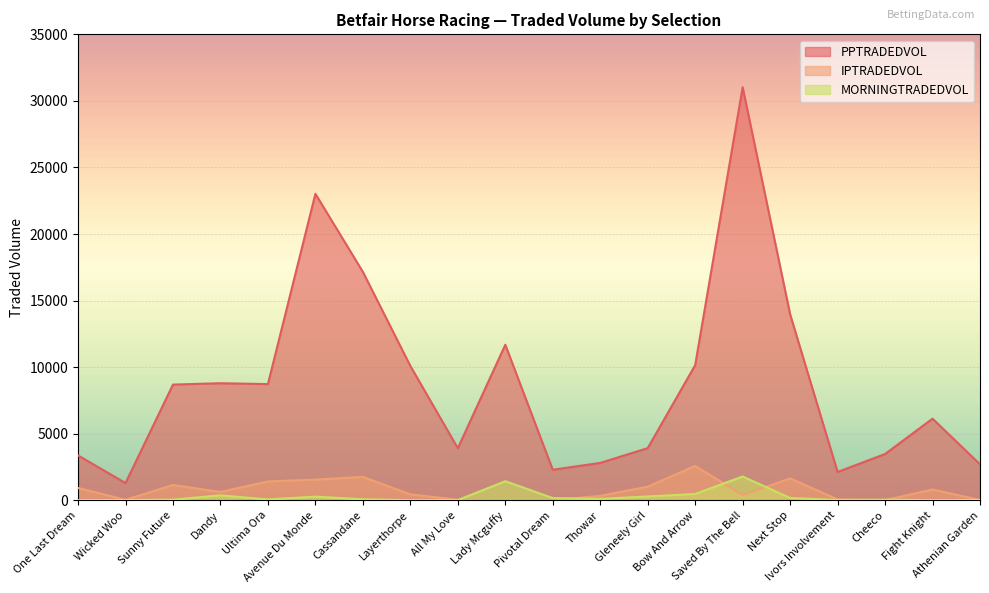

What is the label of the 1st point from the right?

Athenian Garden